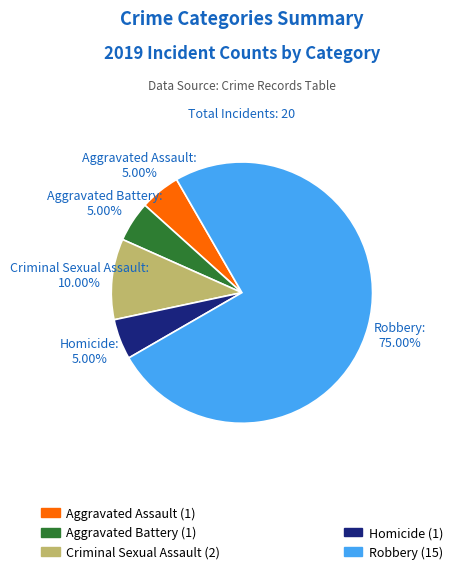

Is there any slice that represents more than half of the pie?

Yes